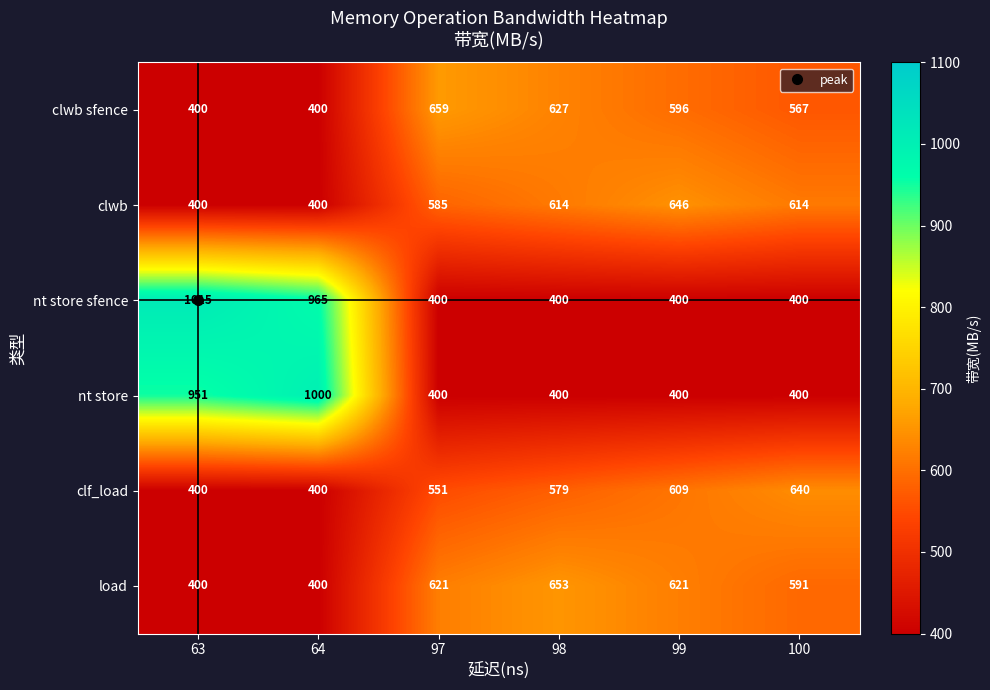

What is the difference between the maximum and minimum values in the nt store sfence series?

615